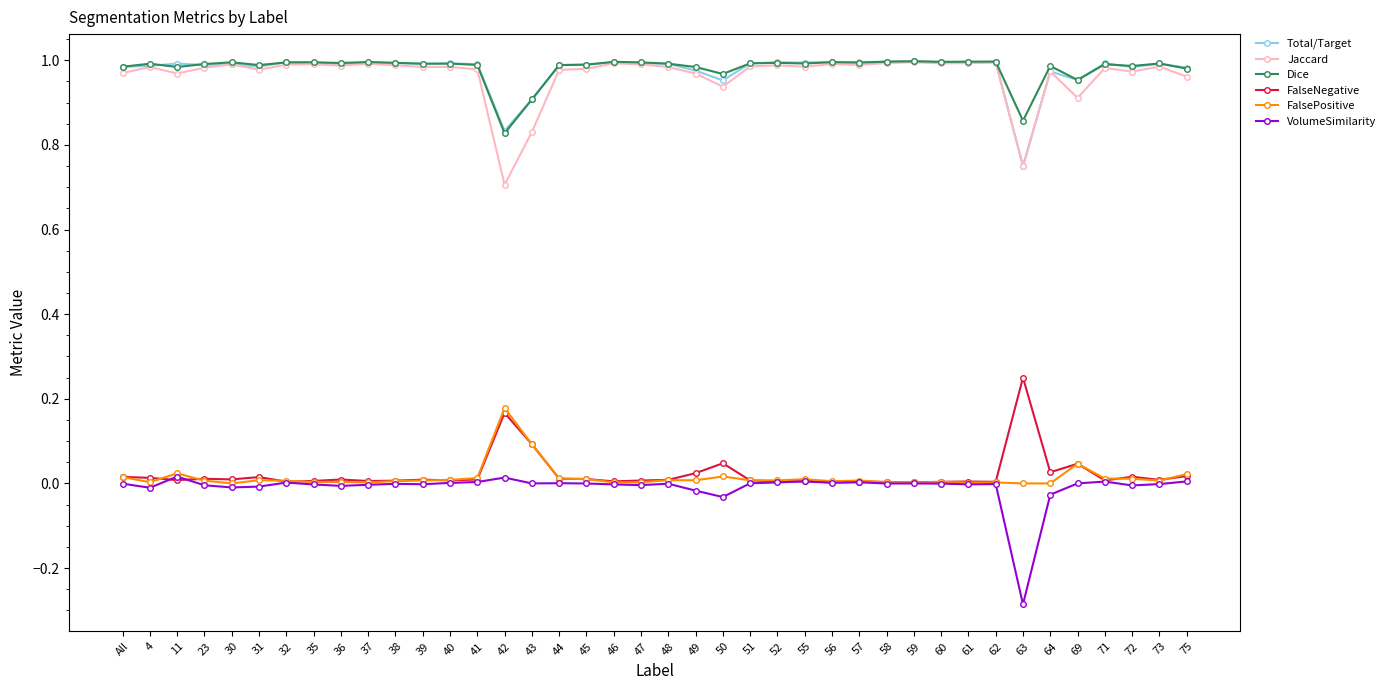

True or false: FalsePositive has more than 1 points higher than both neighbors.

True